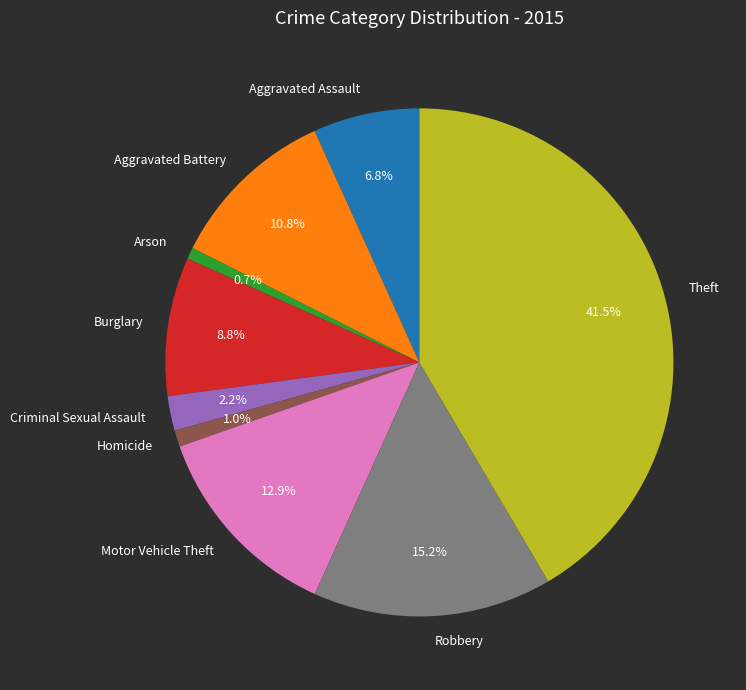

Approximately how many times larger is the value at Criminal Sexual Assault compared to Aggravated Assault?

0.3